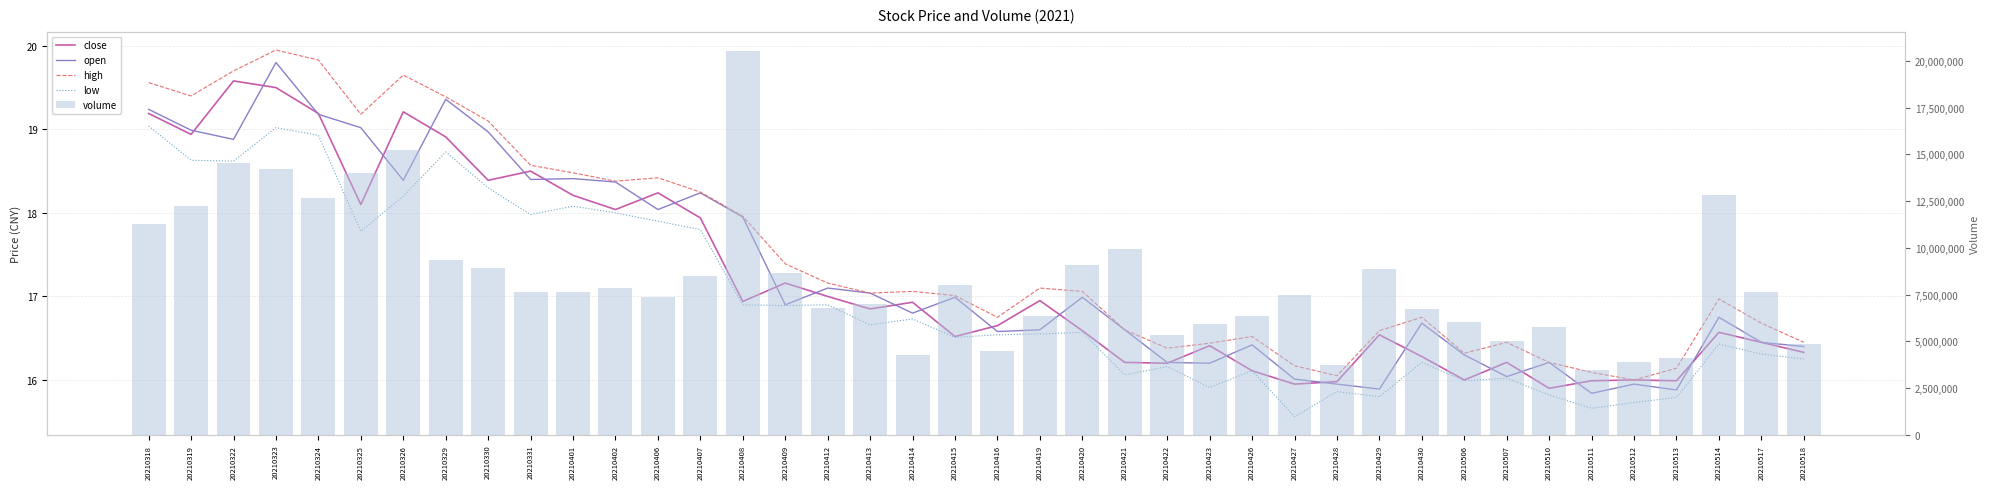

What is the difference between the second highest and second lowest values in the close series?

3.6